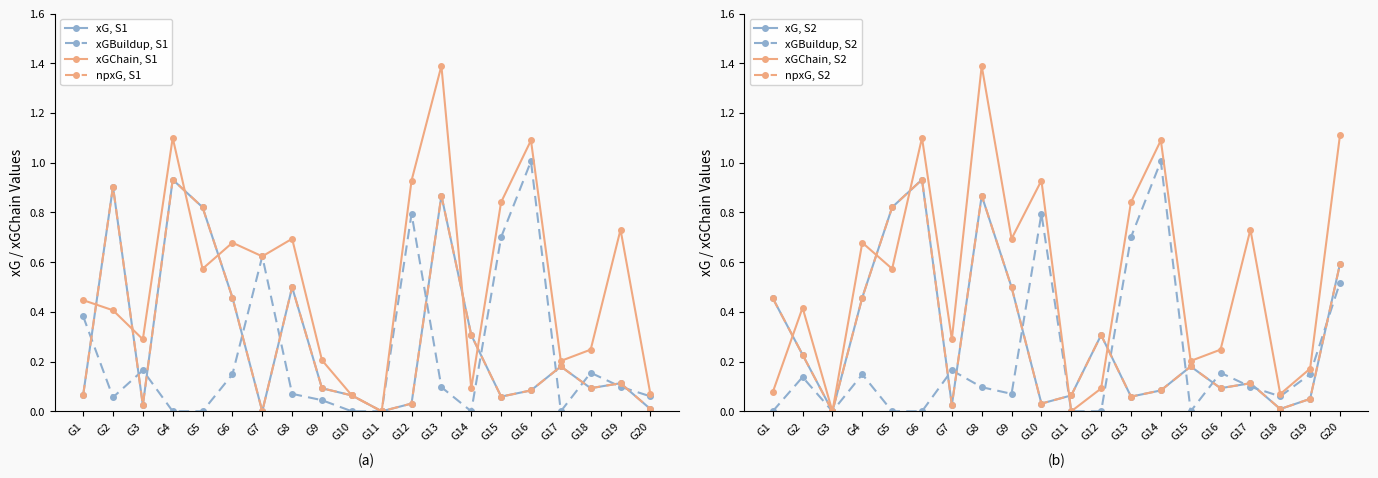

True or false: xG has more than 0 interior local peaks.

True